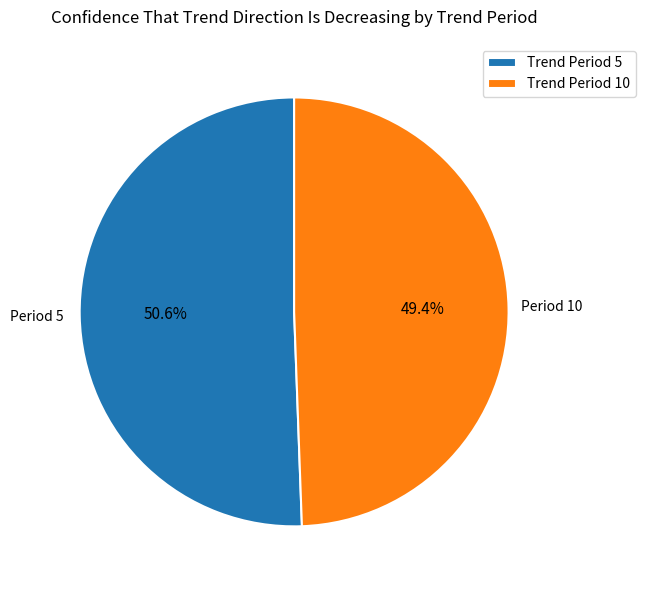

What is the majority slice?

Trend Period 5